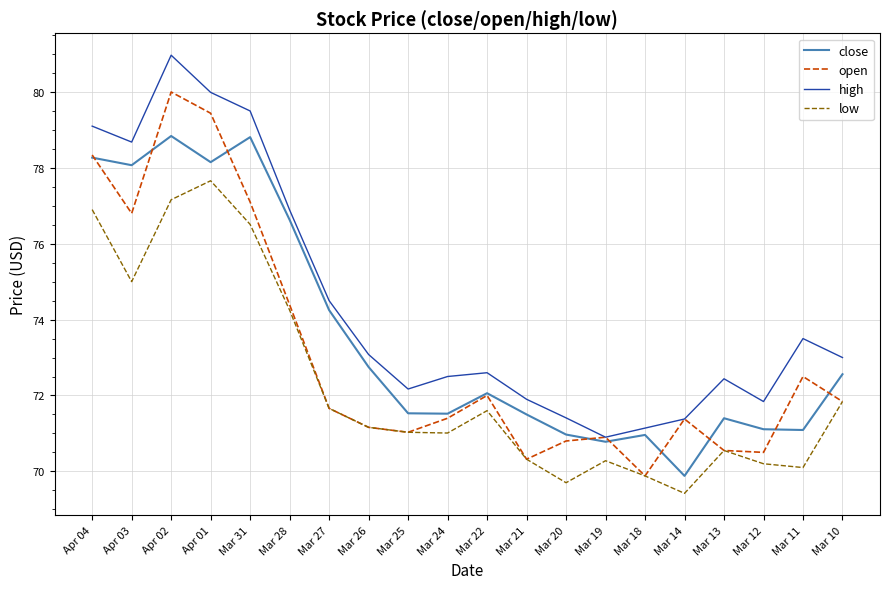

At which label does low reach its peak?

Apr 01